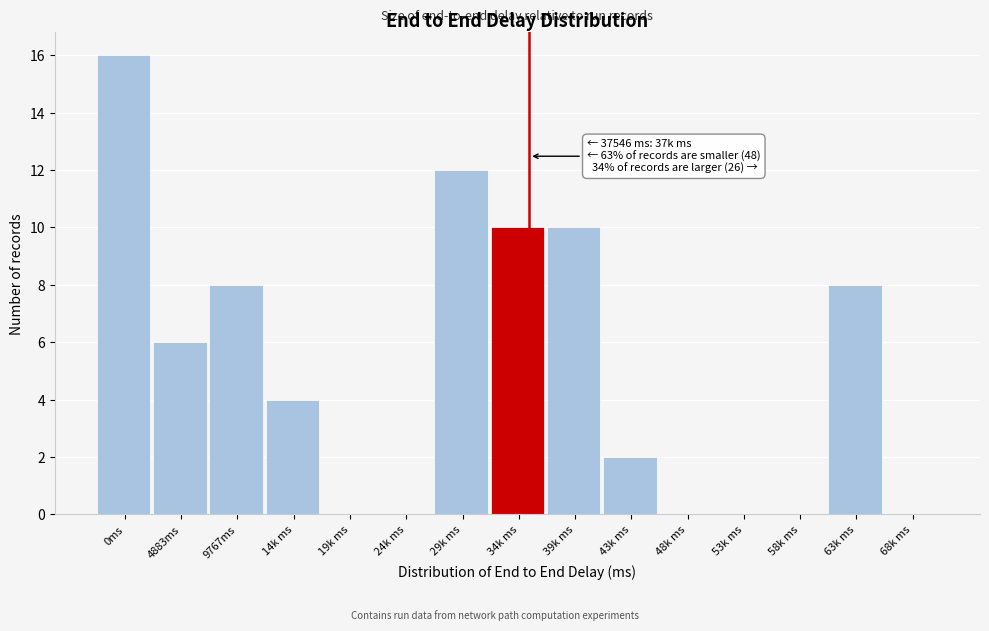

Reading left to right, list all the values displayed in this chart.

0ms=16	4883ms=6	9767ms=8	14k ms=4	19k ms=0	24k ms=0	29k ms=12	34k ms=10	39k ms=10	43k ms=2	48k ms=0	53k ms=0	58k ms=0	63k ms=8	68k ms=0